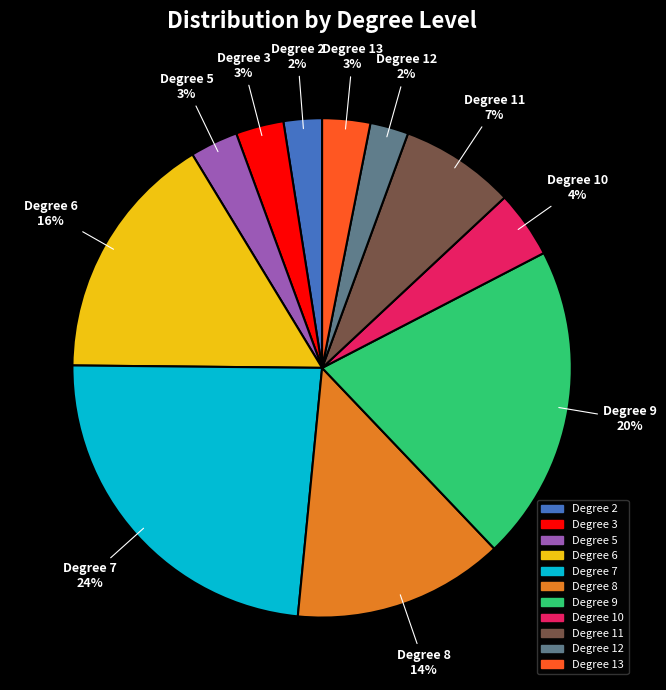

To the nearest percent, what is the average slice percentage?

9%